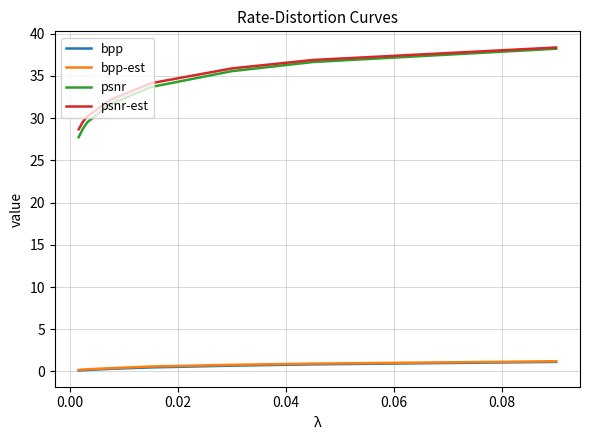

Which series has the widest spread of values?

psnr